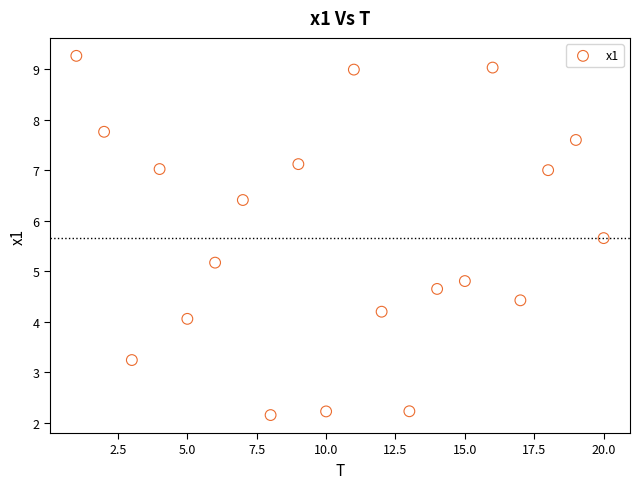

What is the range of X values (max minus min)?

19.0